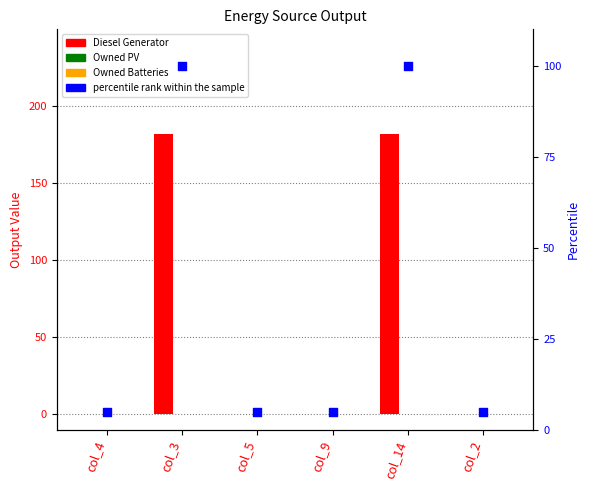

At how many categories does at least one series exceed 50?

2